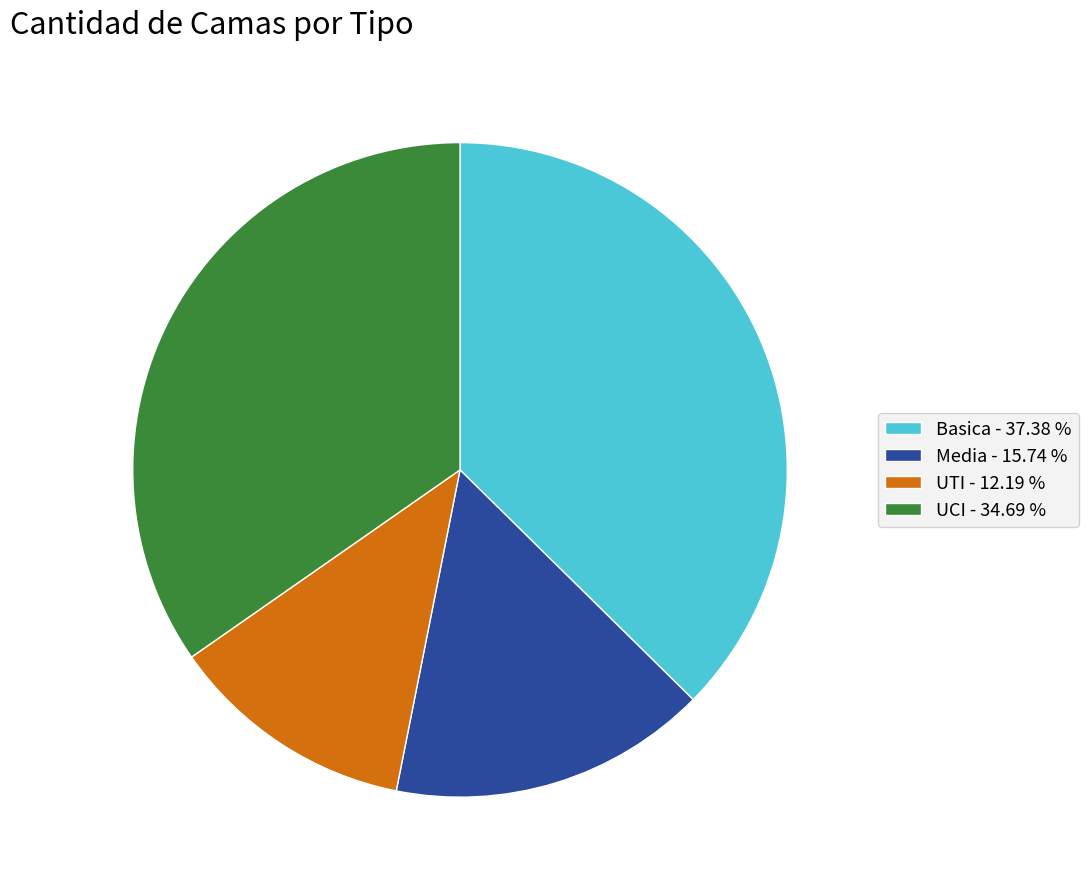

What is the smallest slice in the pie chart?

UTI